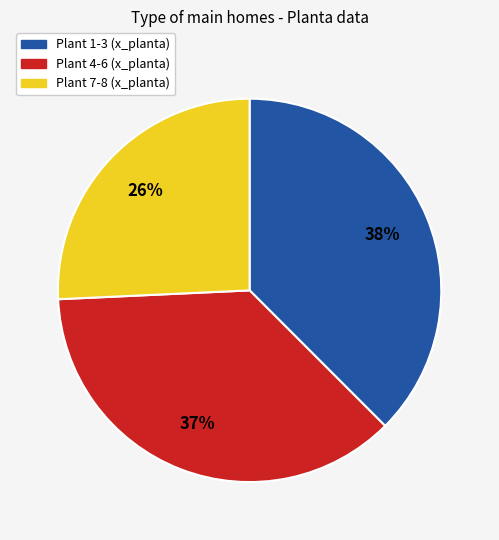

What is the largest slice in the pie chart?

Plant 1-3 (x_planta)